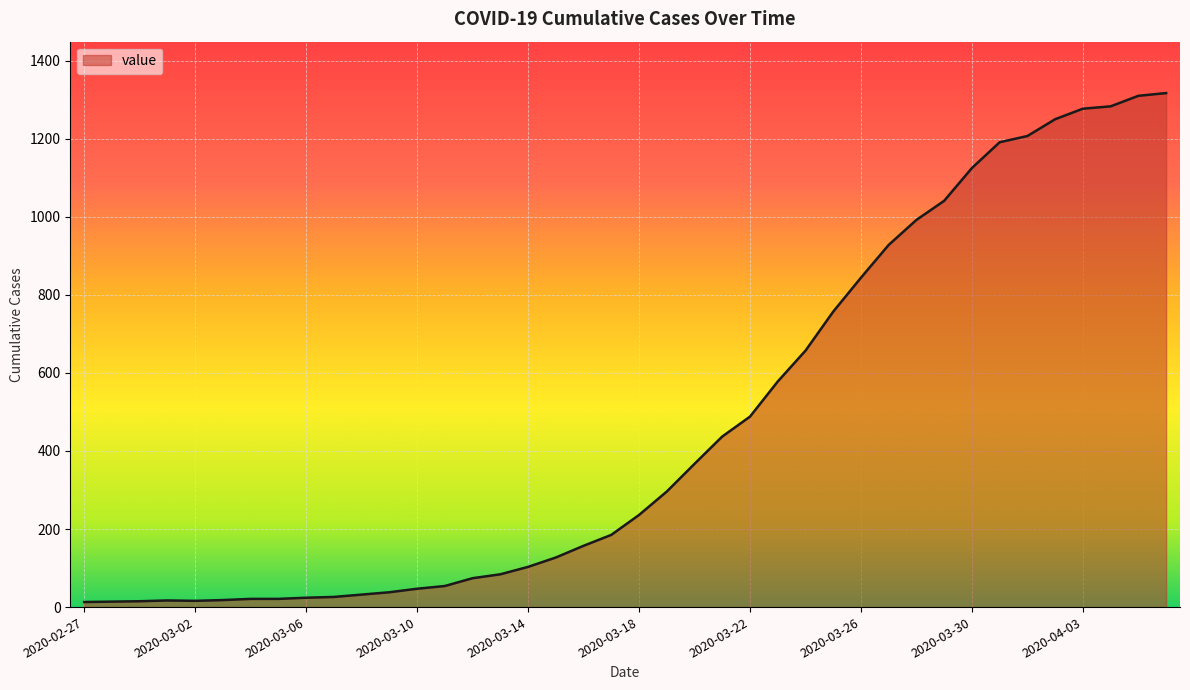

What is the difference between the maximum and minimum values?

1304